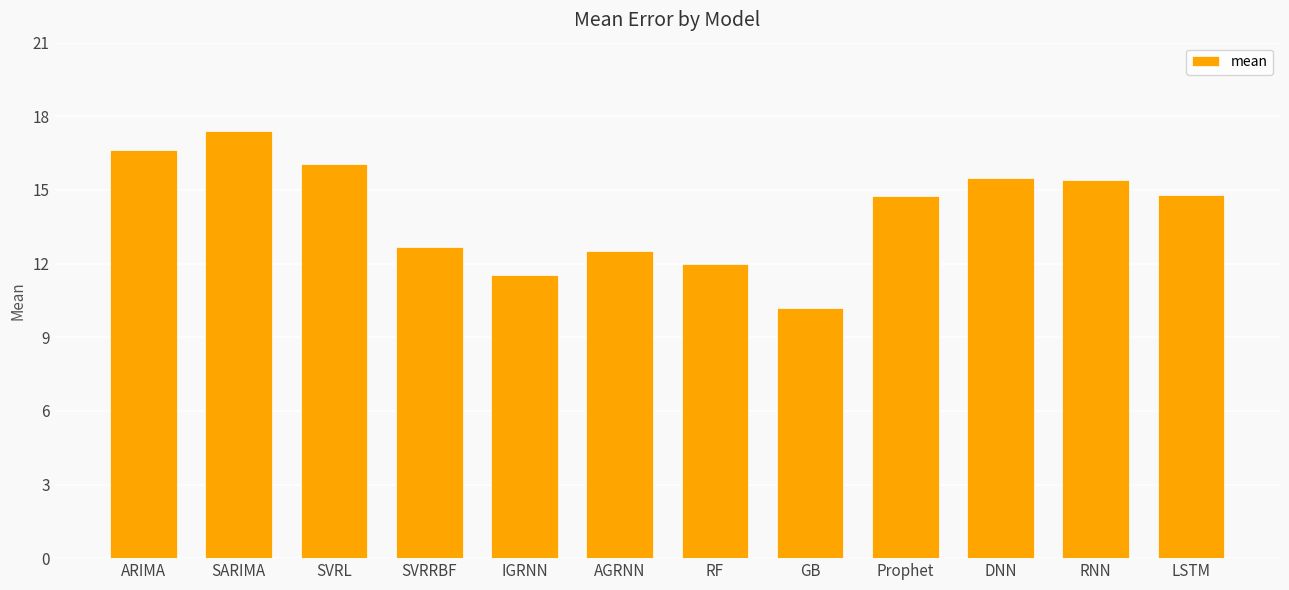

What is the ratio of the value at ARIMA to the value at RNN?

1.1